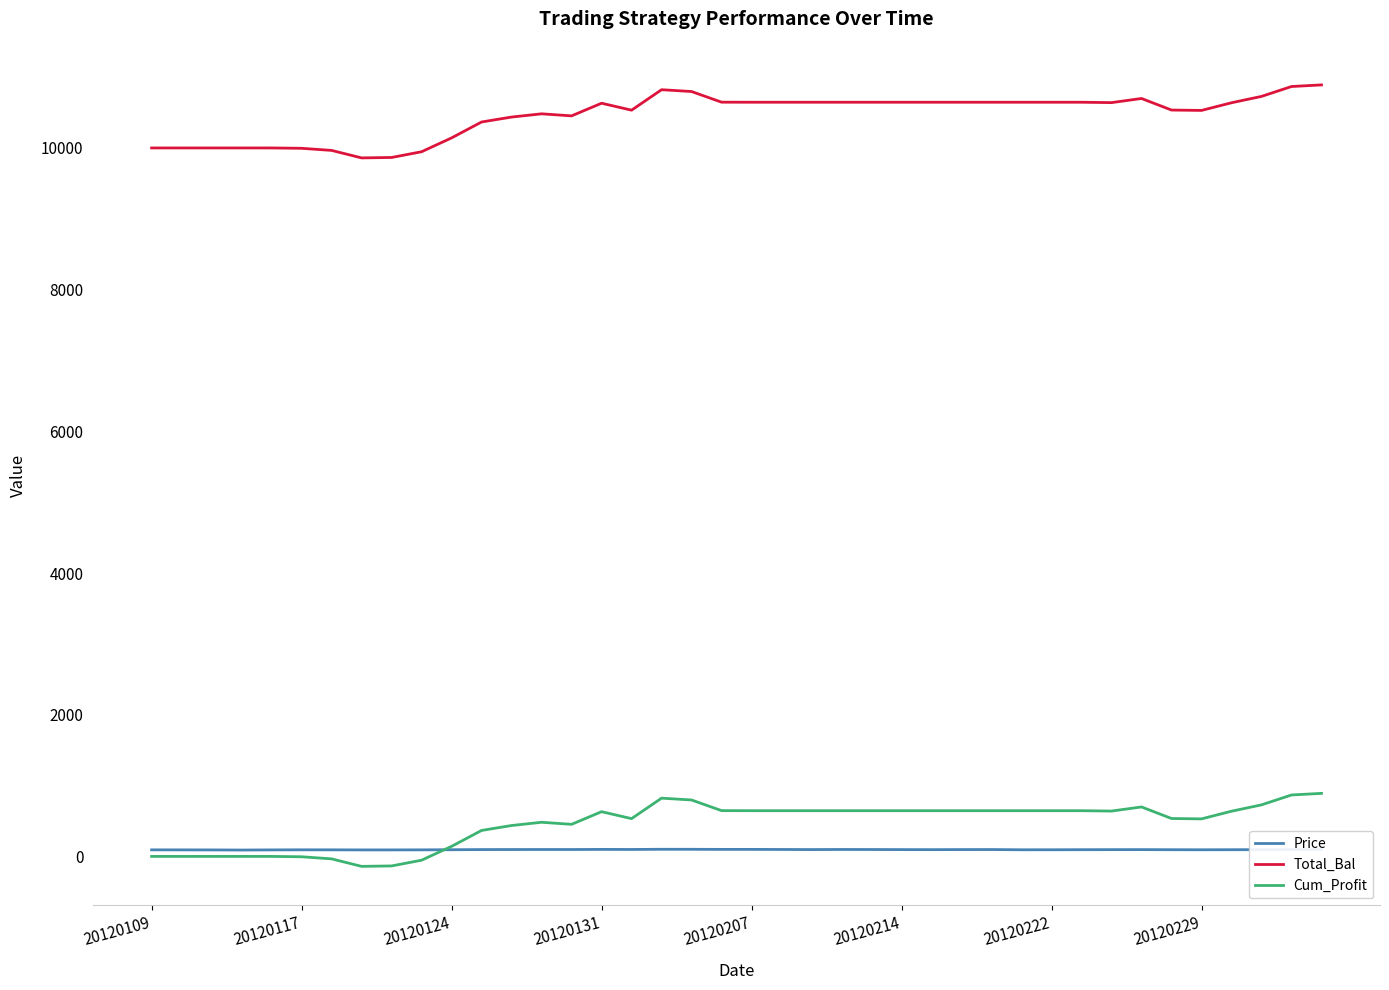

Rank the series by their maximum value, from highest to lowest.

Total_Bal, Cum_Profit, Price